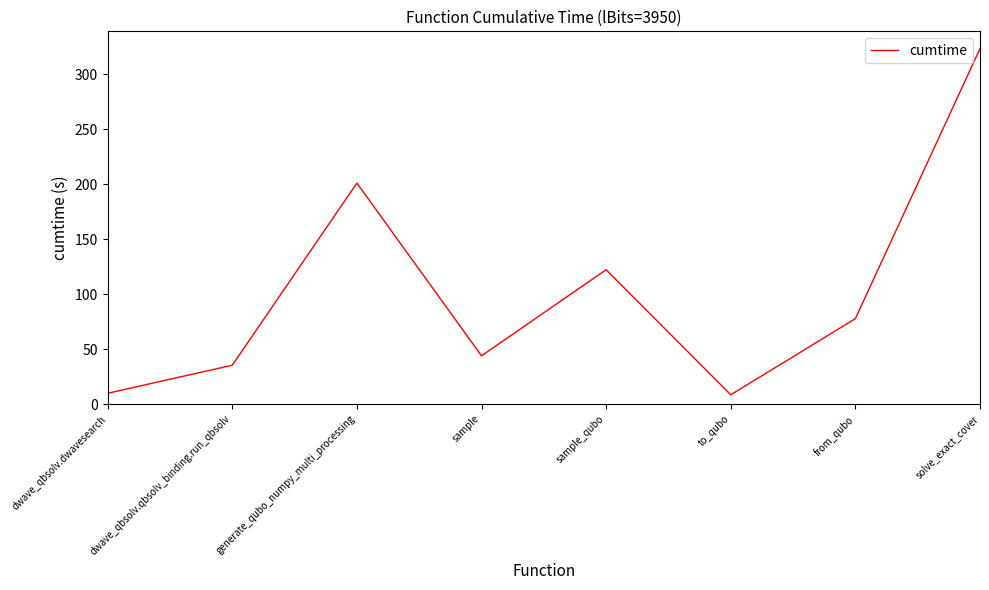

What is the maximum value shown in the chart?

323.3